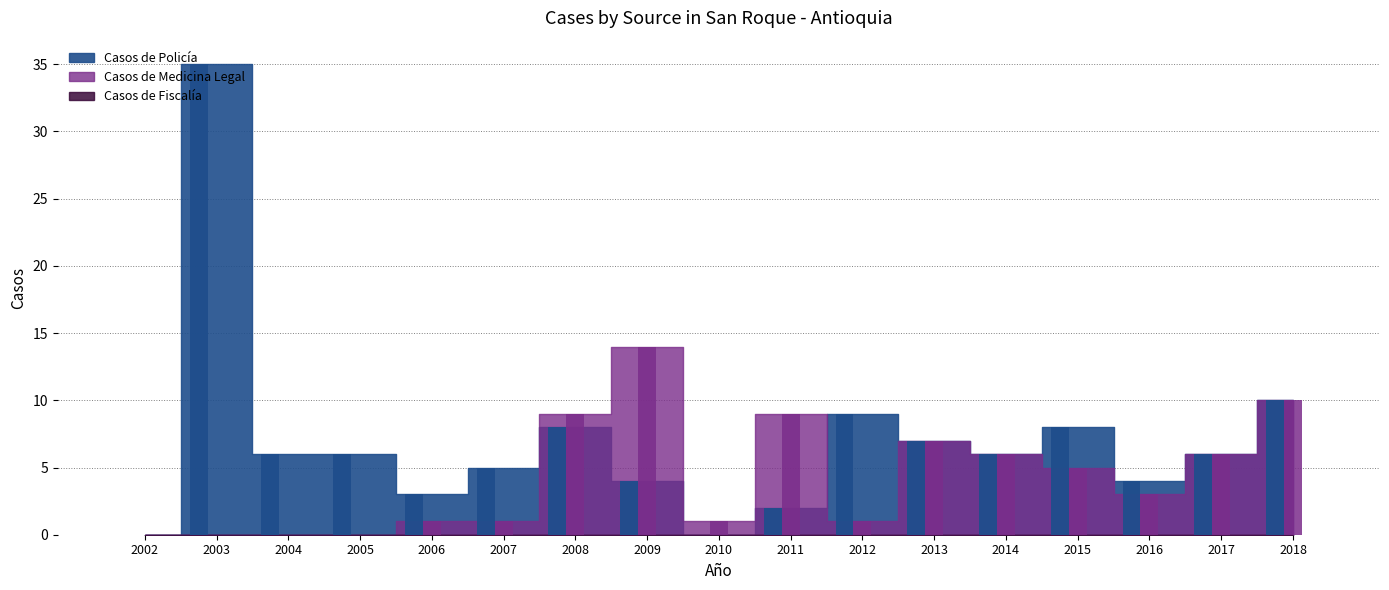

Which series has the largest total across all categories?

Casos de Policía